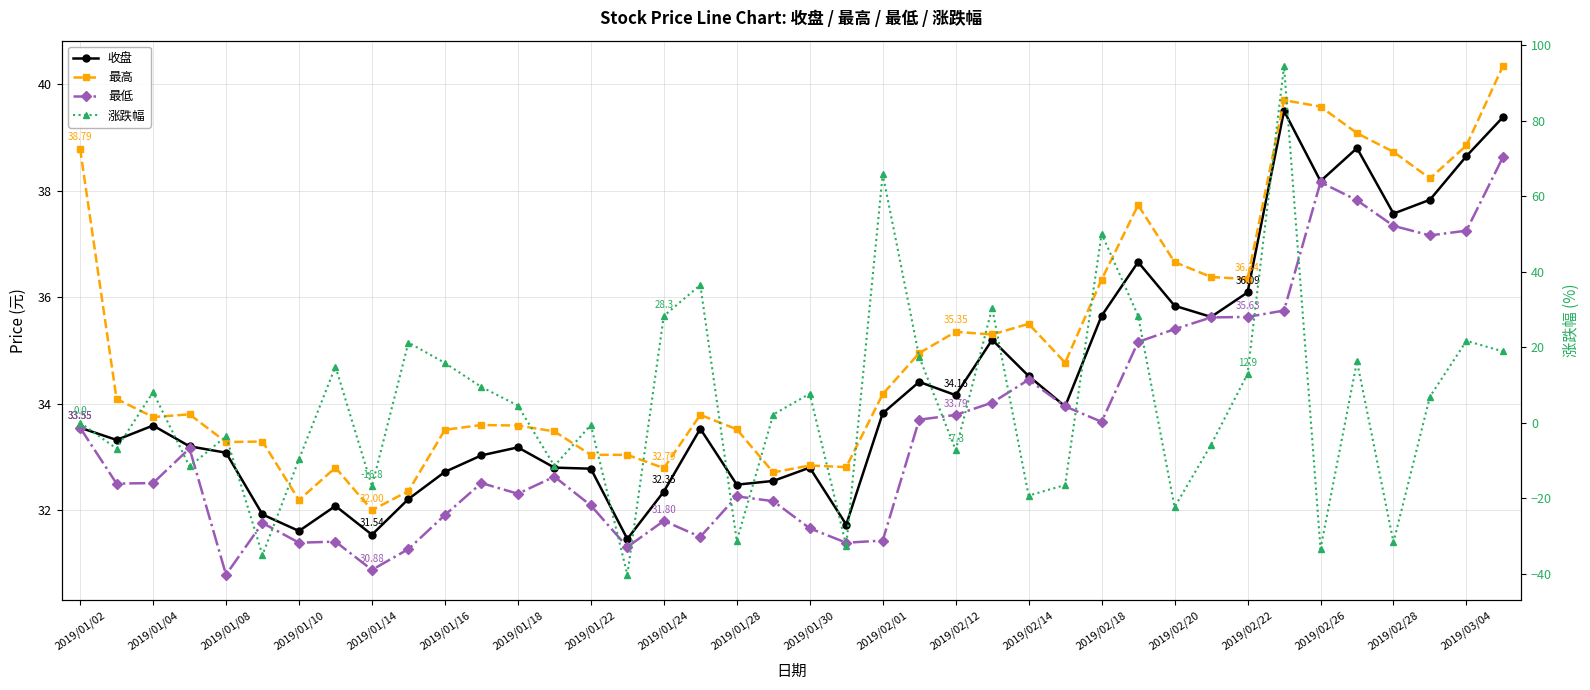

Is the value of 最高 at 2019/01/10 greater than the value of 最低 at 2019/01/22?

Yes